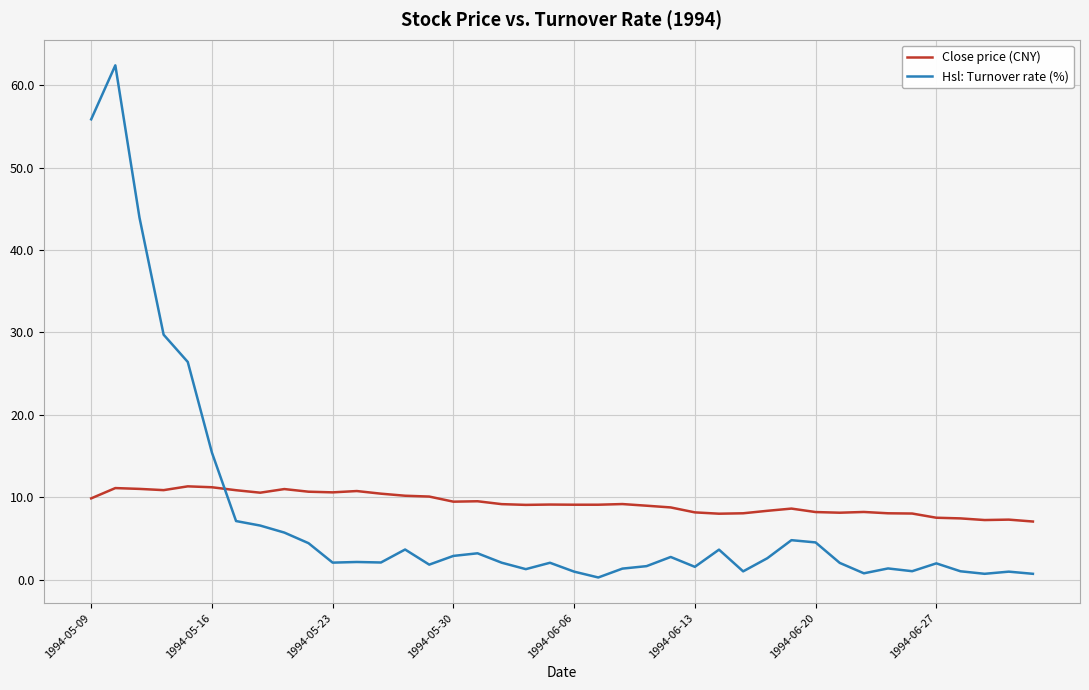

Which series has the largest range (max minus min)?

Hsl: Turnover rate (%)